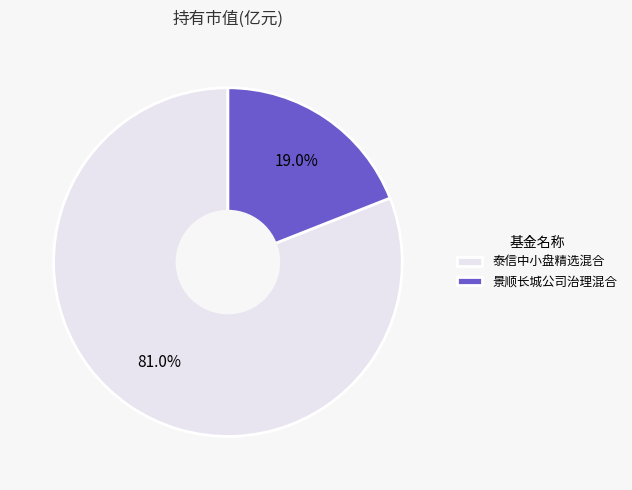

To the nearest percent, what is the combined percentage of 泰信中小盘精选混合 and 景顺长城公司治理混合?

100%